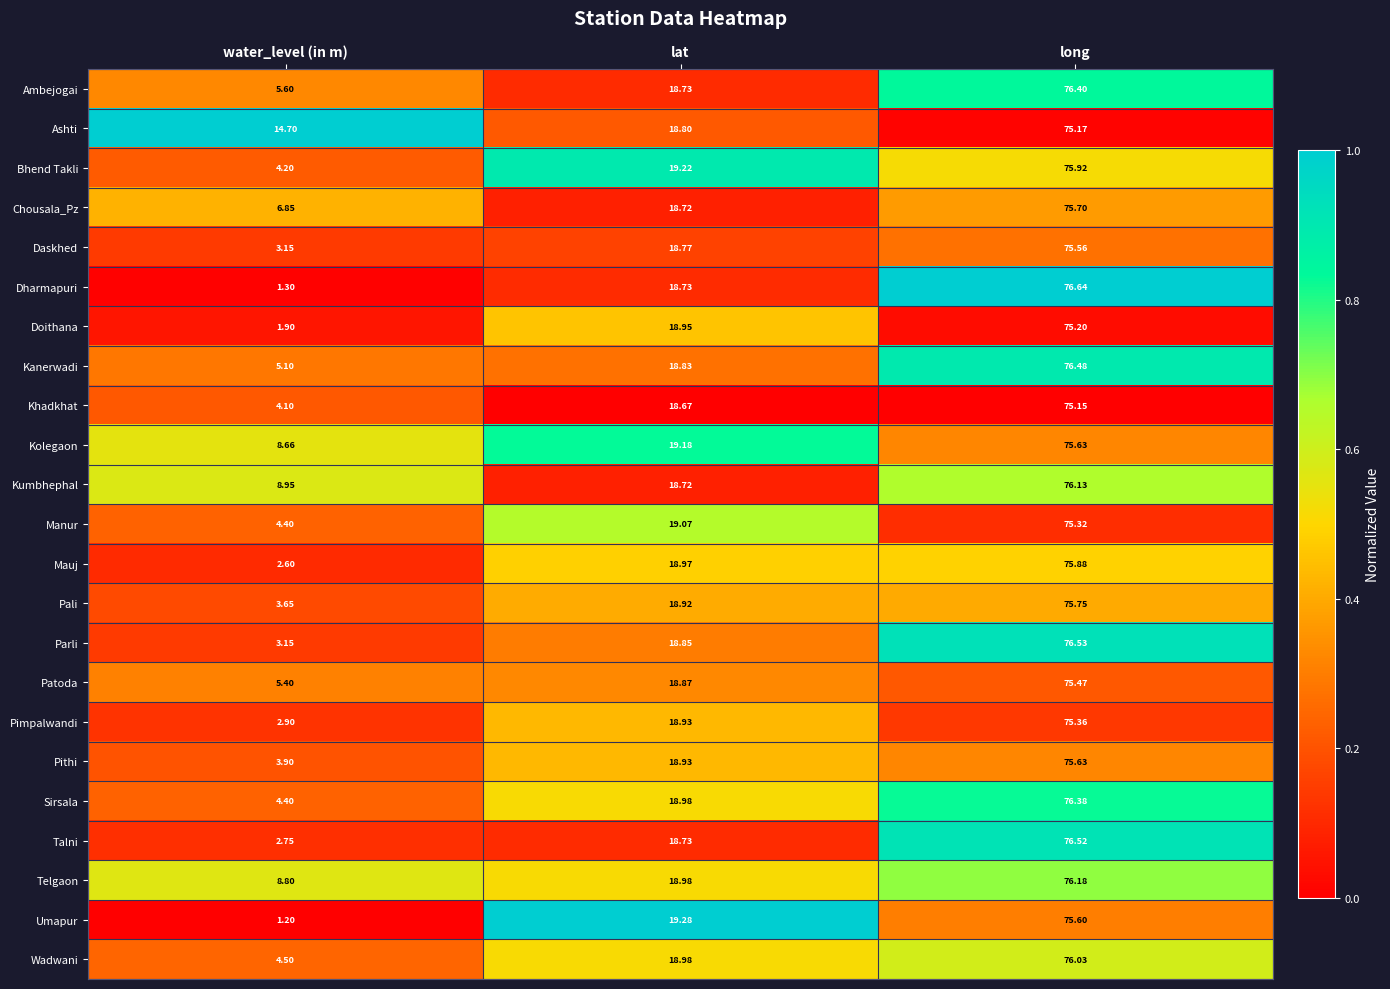

At which category is the sum across all series the highest?

long